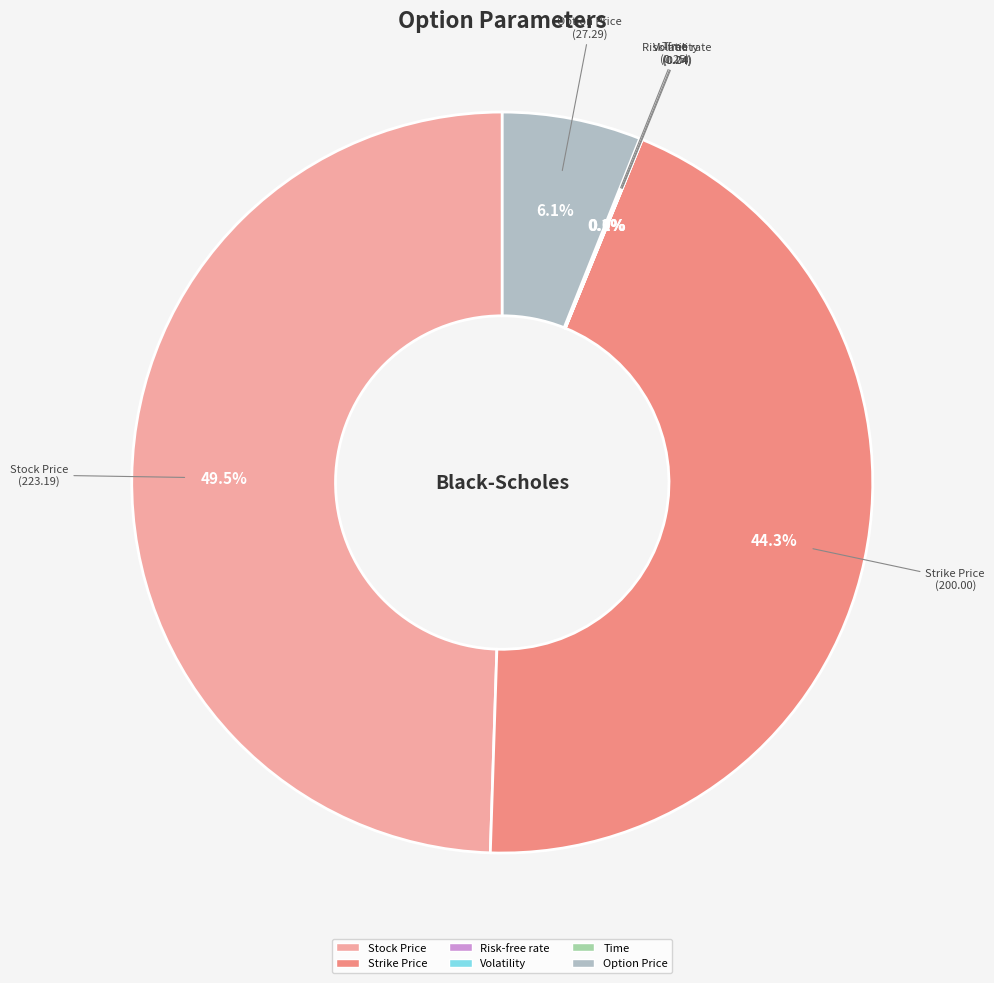

Combined, do Option Price and Stock Price account for over 50%?

Yes